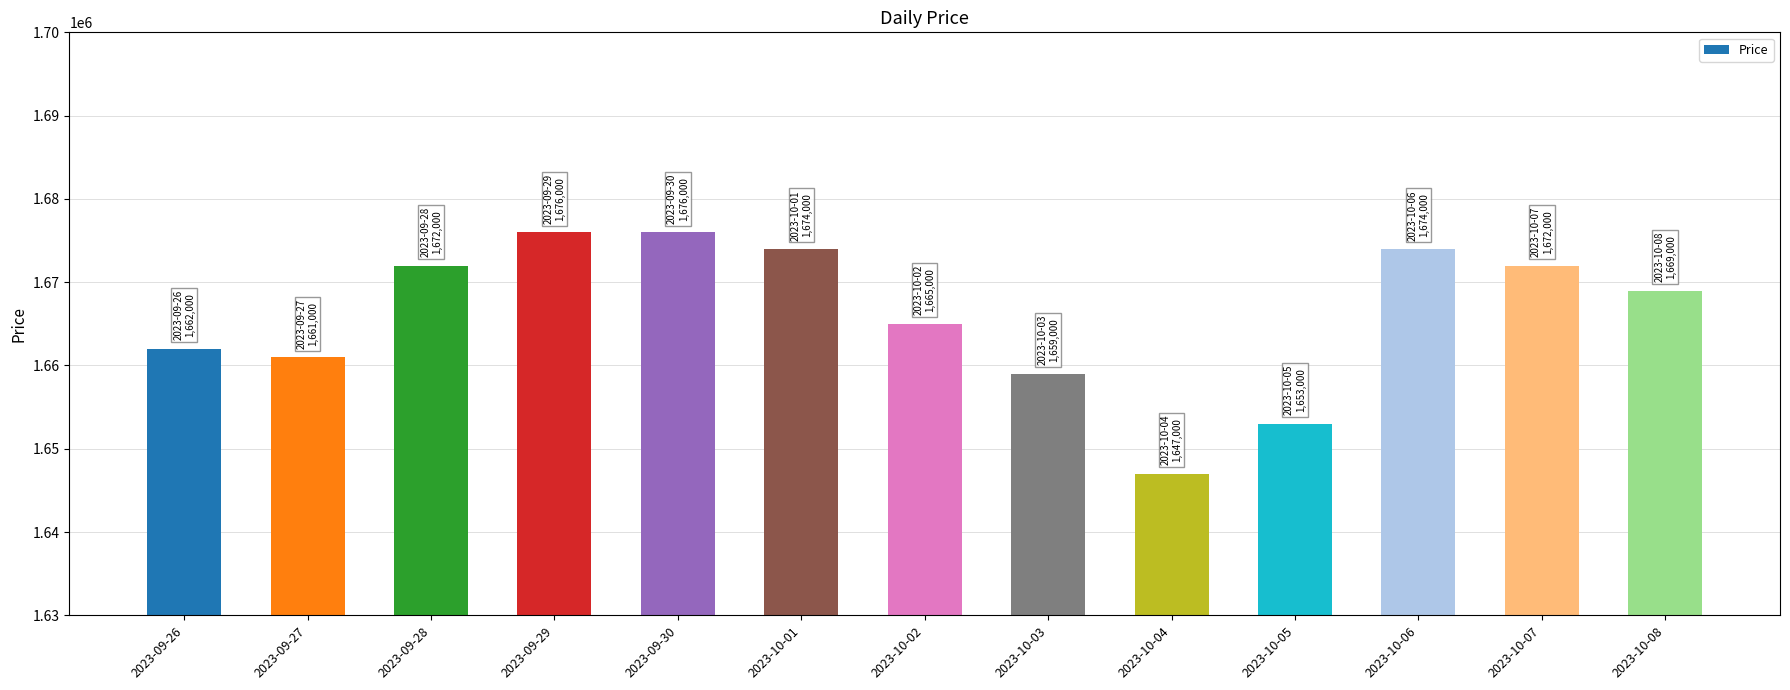

What is the label of the 7th bar from the left?

2023-10-02